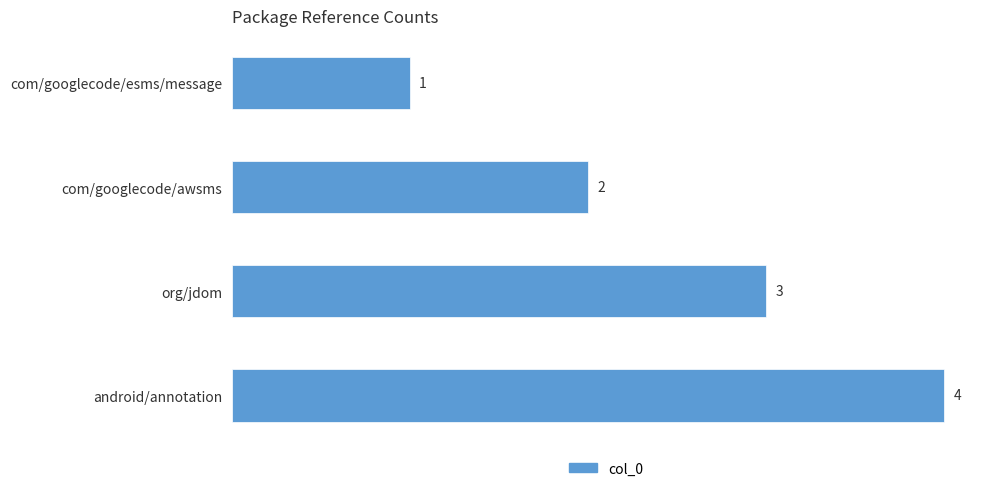

What is the greatest value displayed?

4